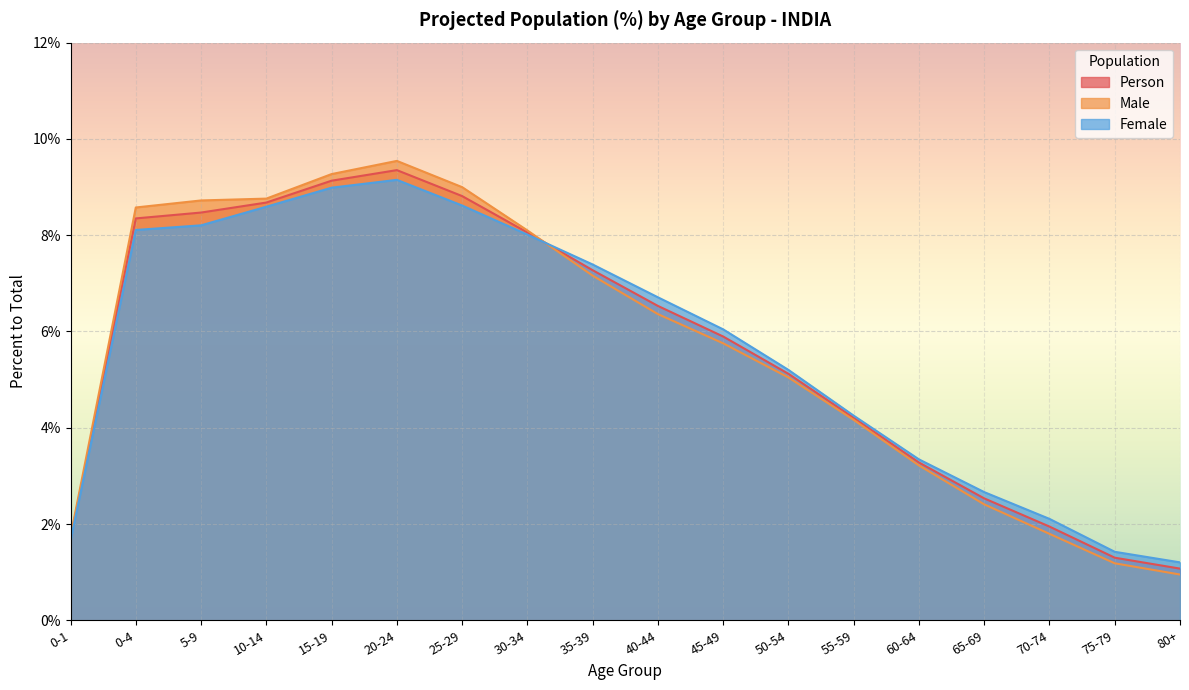

True or false: Male and Female intersect in this chart.

True